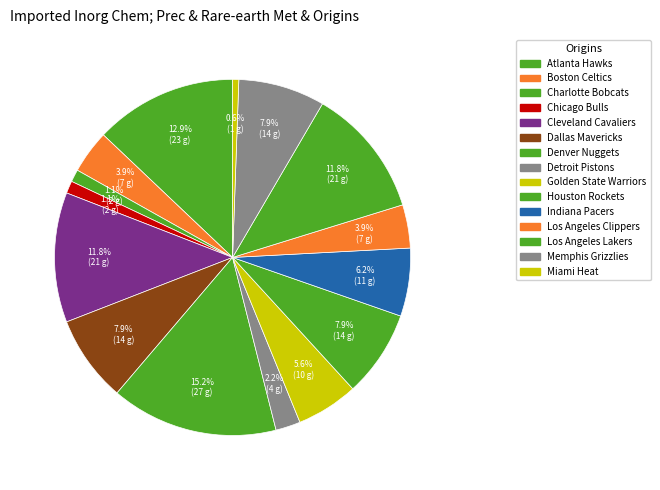

The Chicago Bulls slice represents 14% of the pie. True or false?

False